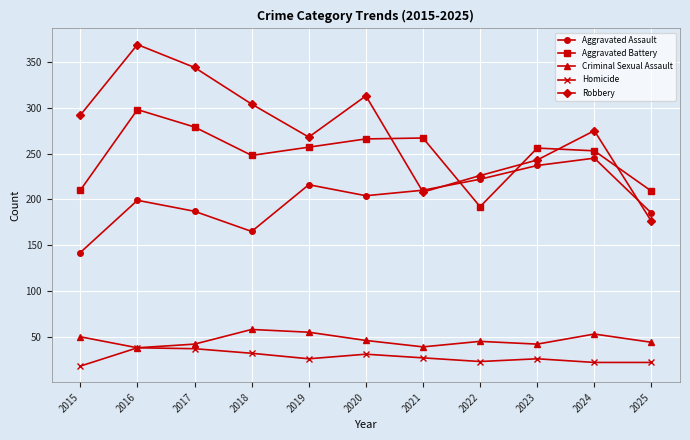

In Criminal Sexual Assault, how many points are higher than both neighbors (excluding endpoints)?

3